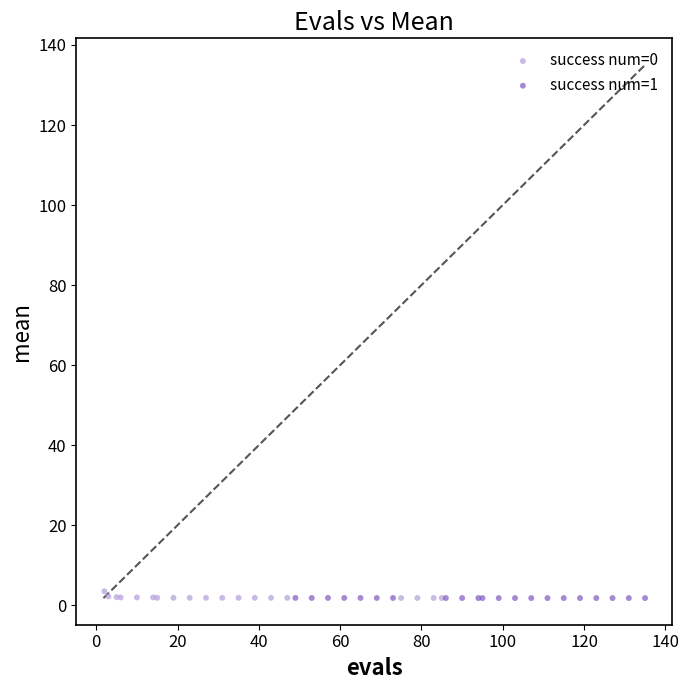

Which series has the widest spread of Y values?

success num=0